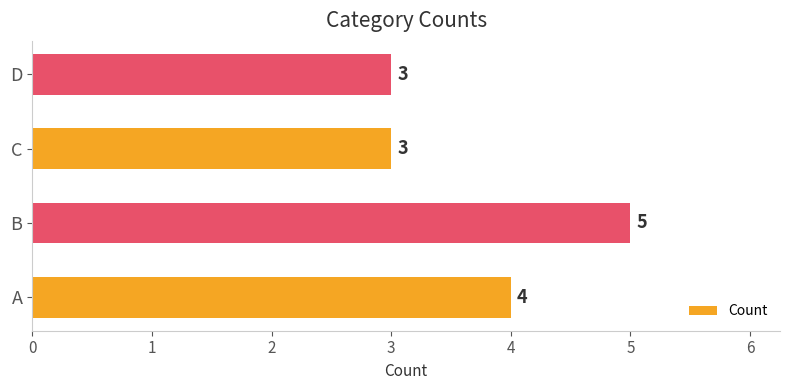

Reading bottom to top, transcribe all the data shown in this chart.

4	5	3	3